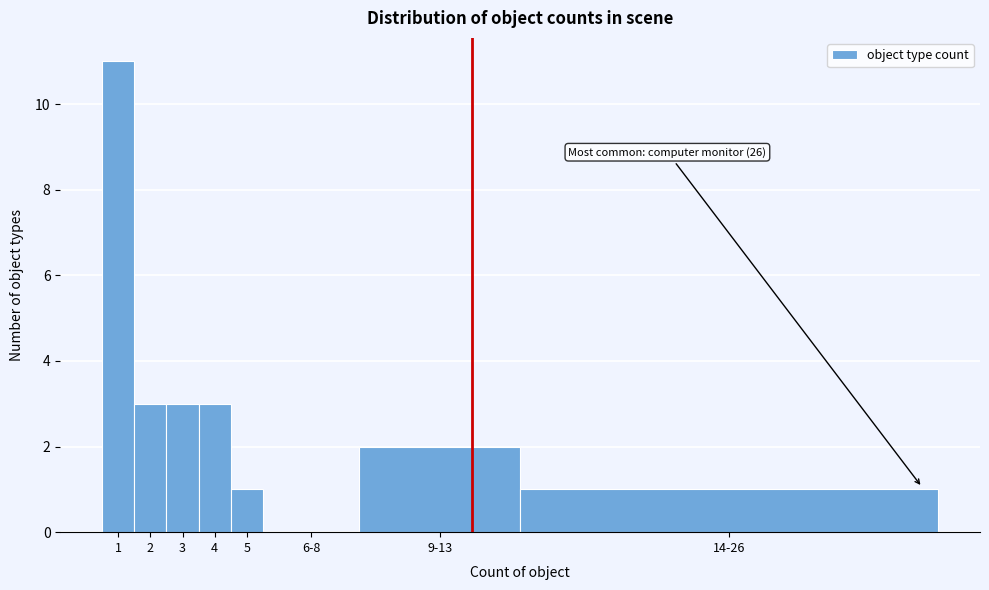

Reading left to right, extract all data points from this chart.

1=11	2=3	3=3	4=3	5=1	6-8=0	9-13=2	14-26=1